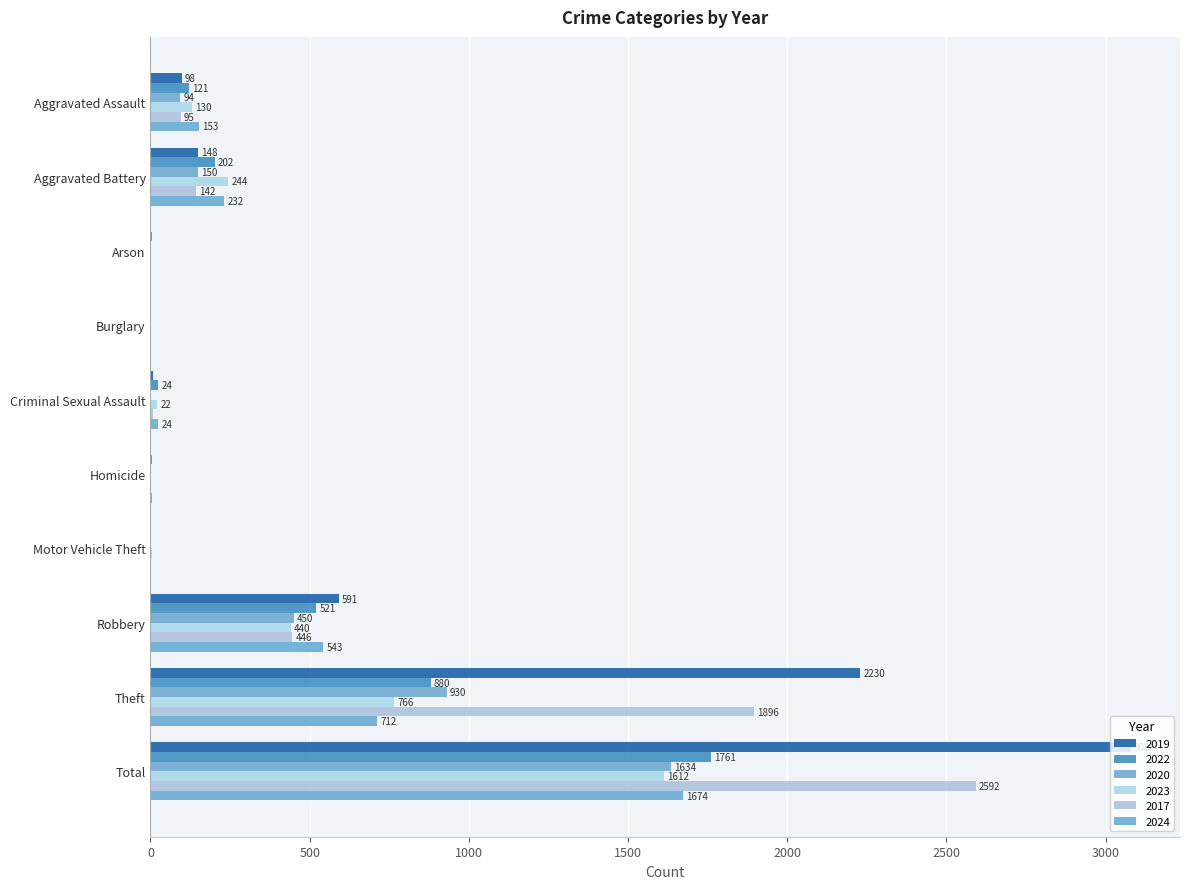

How many positive values does the 2023 series have?

9